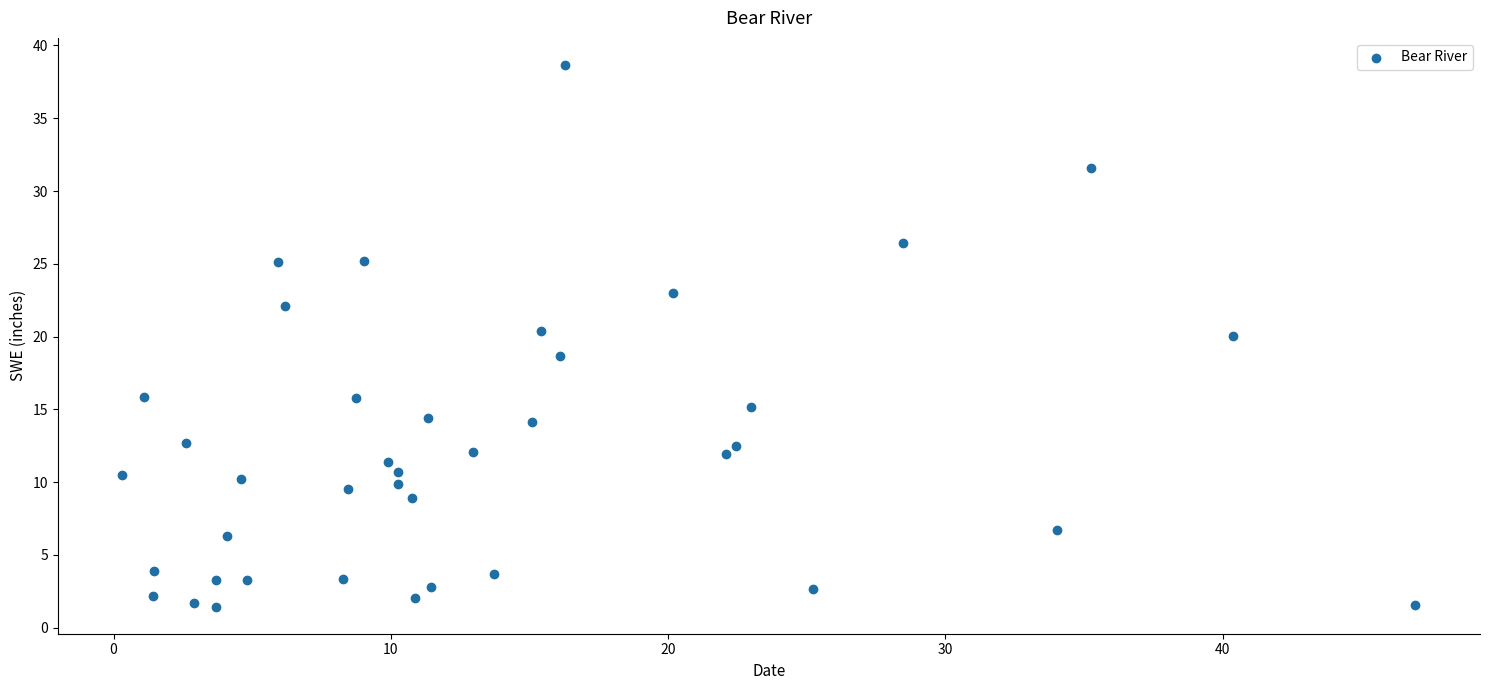

What is the range of X values (max minus min)?

46.6